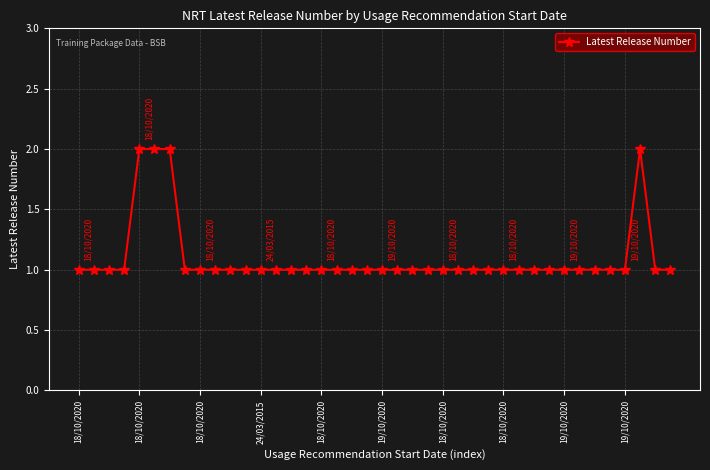

How many categories are shown in the chart?

40